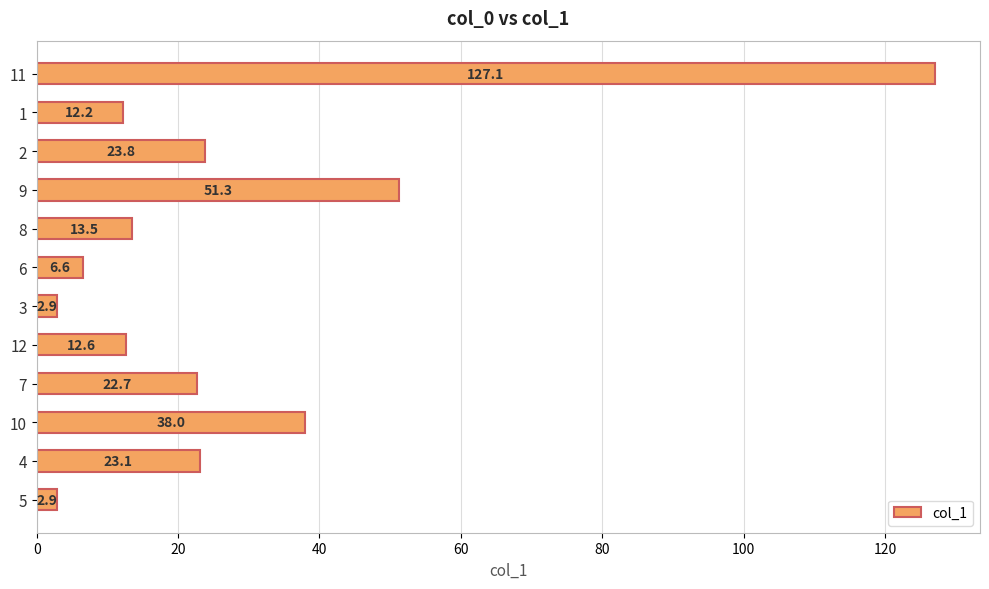

The chart shows a value of 33.1 at 4. True or false?

False